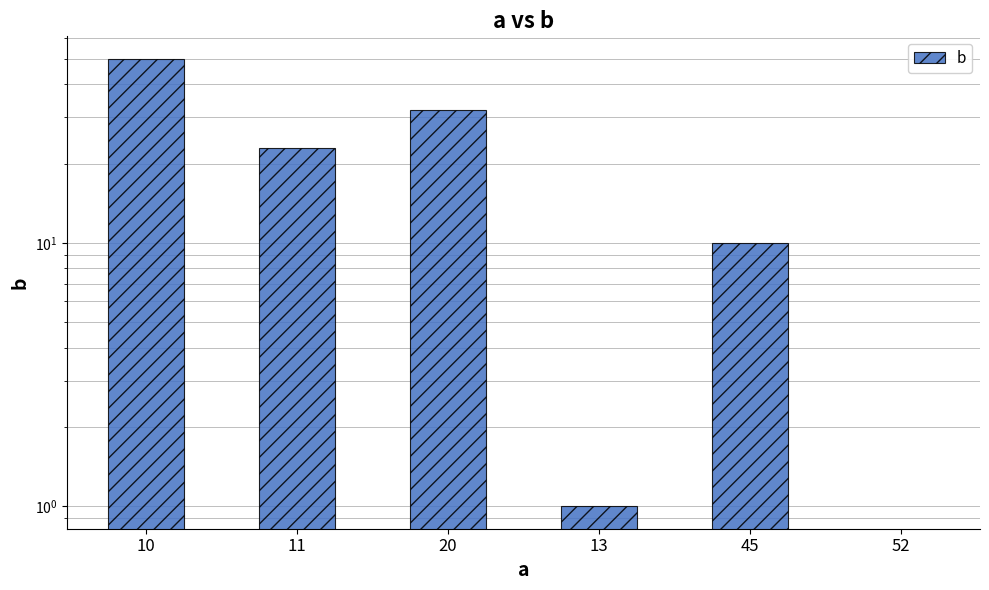

How many data points are less than 23?

3